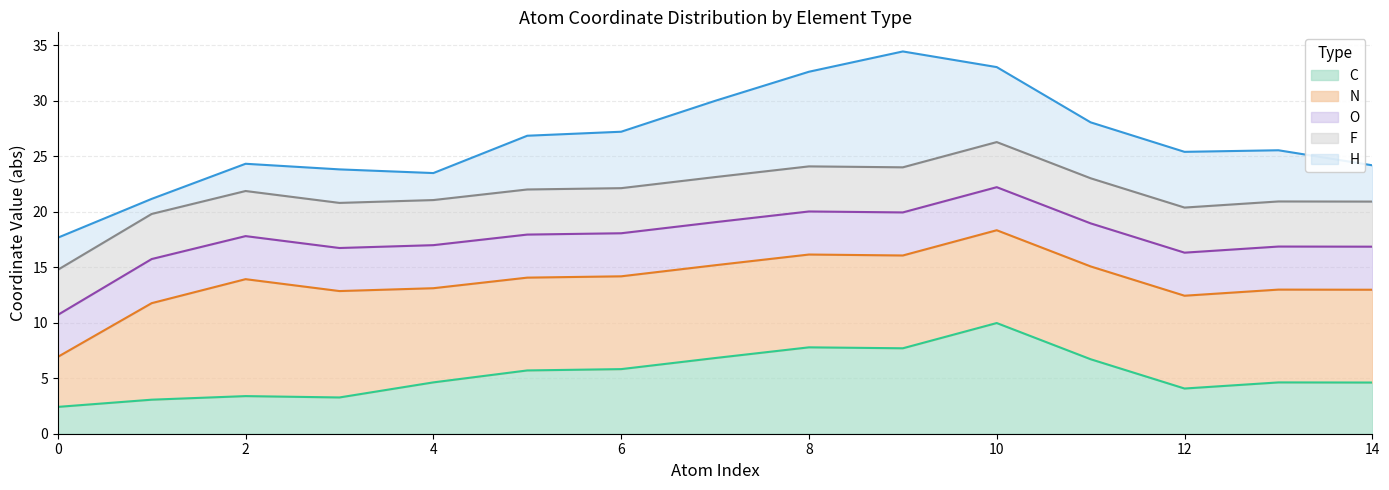

Which category has the highest value in the C series?

10